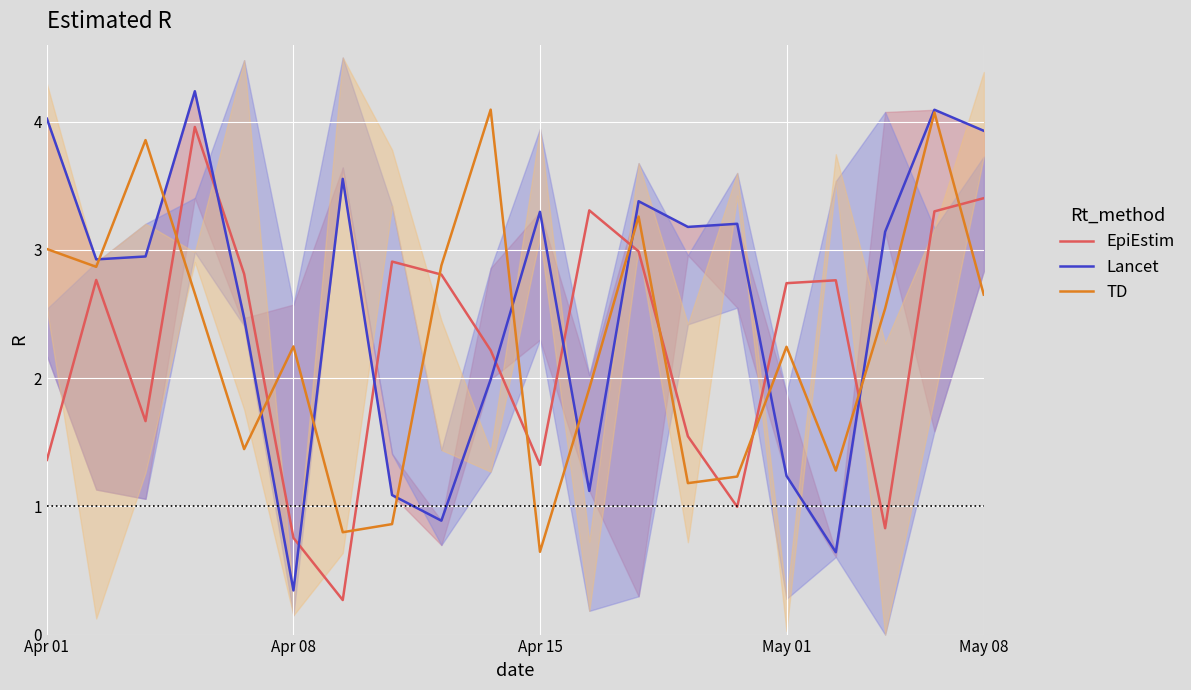

Count the number of data series in this chart.

3